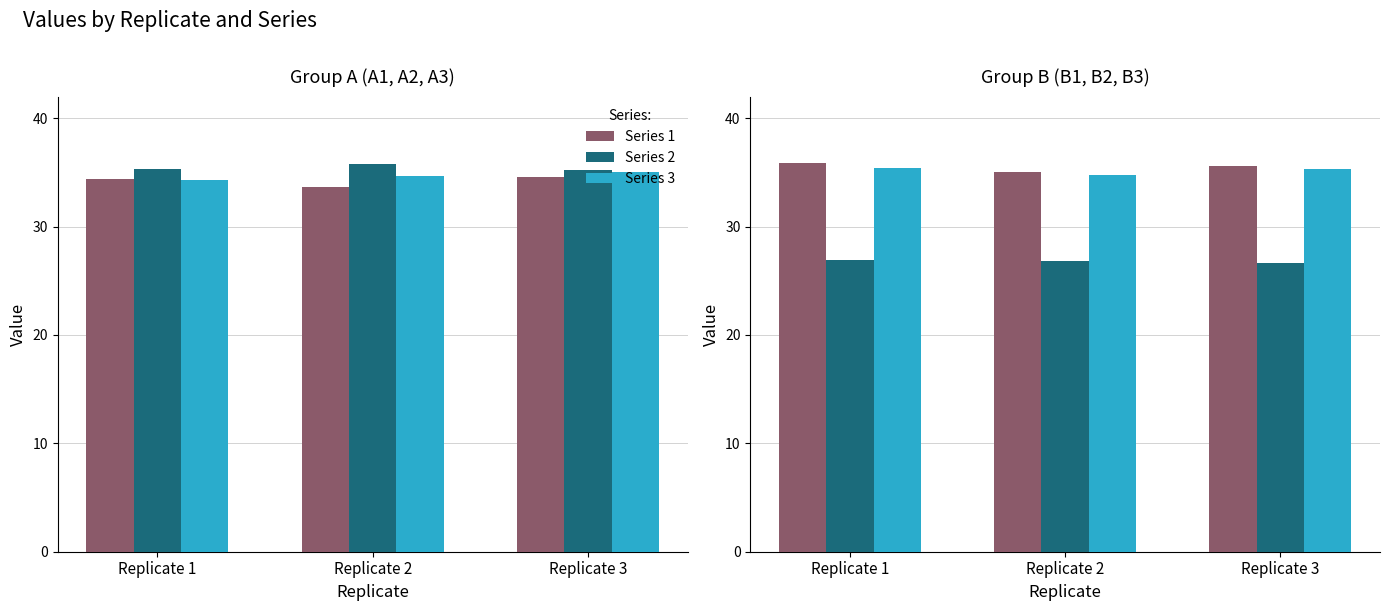

Count the number of data series in this chart.

3